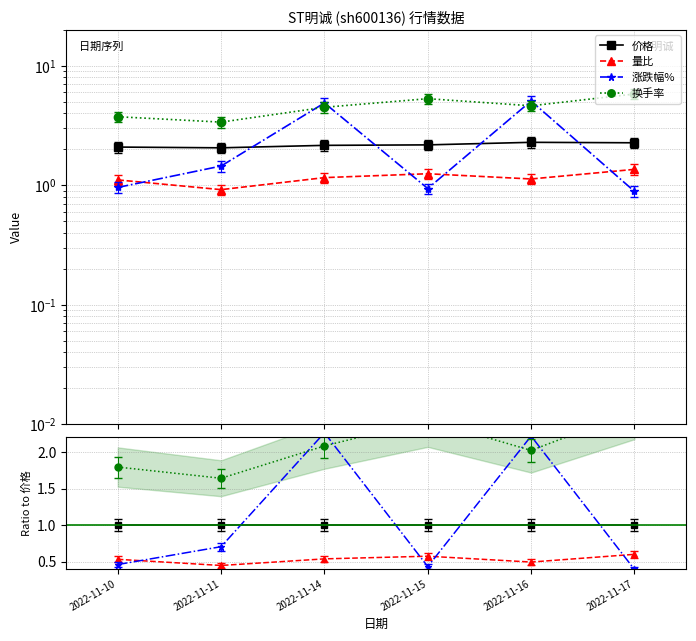

Which category has the lowest value across all series?

2022-11-17